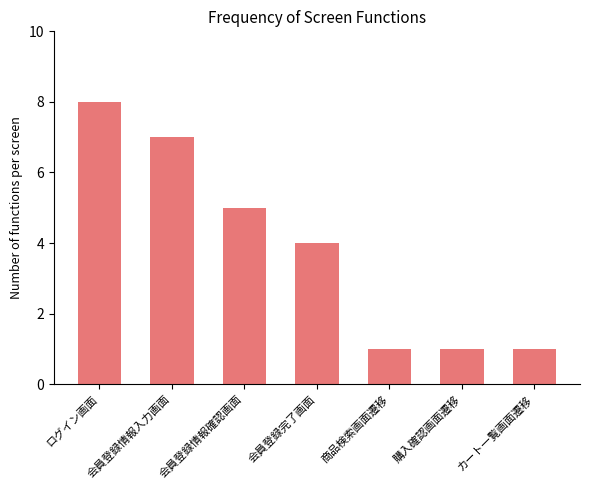

What is the value of the 1st bar from the left?

8